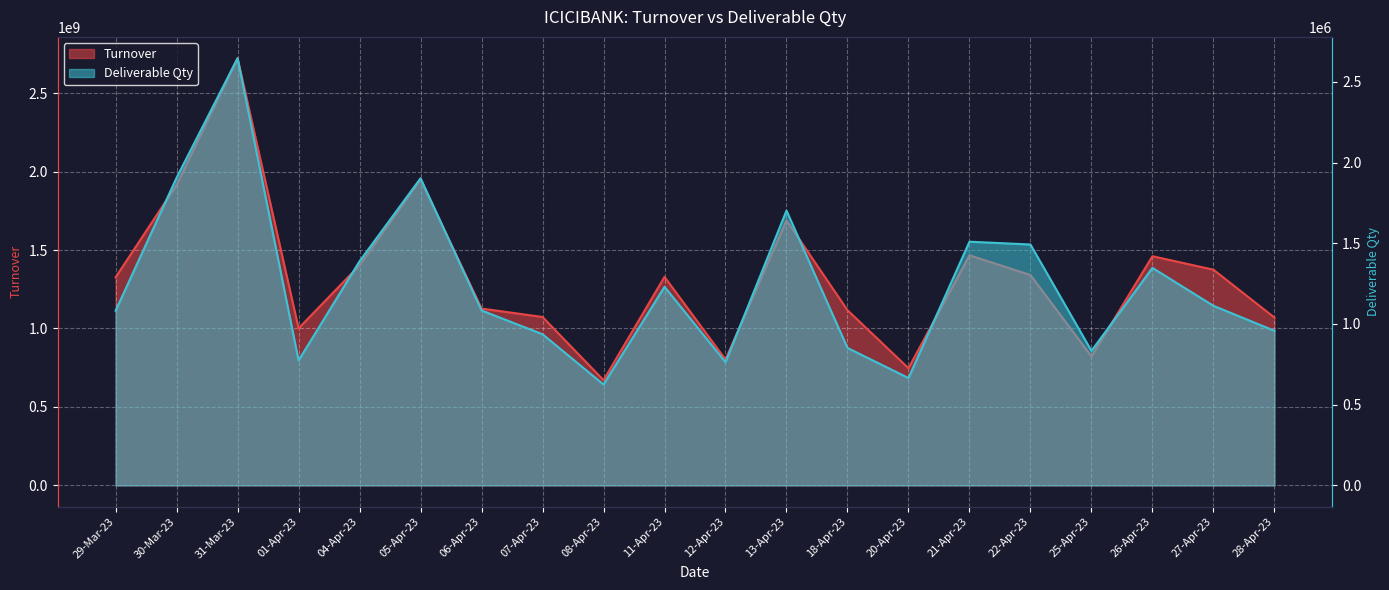

What is the average value of the Deliverable Qty series?

1240653.9